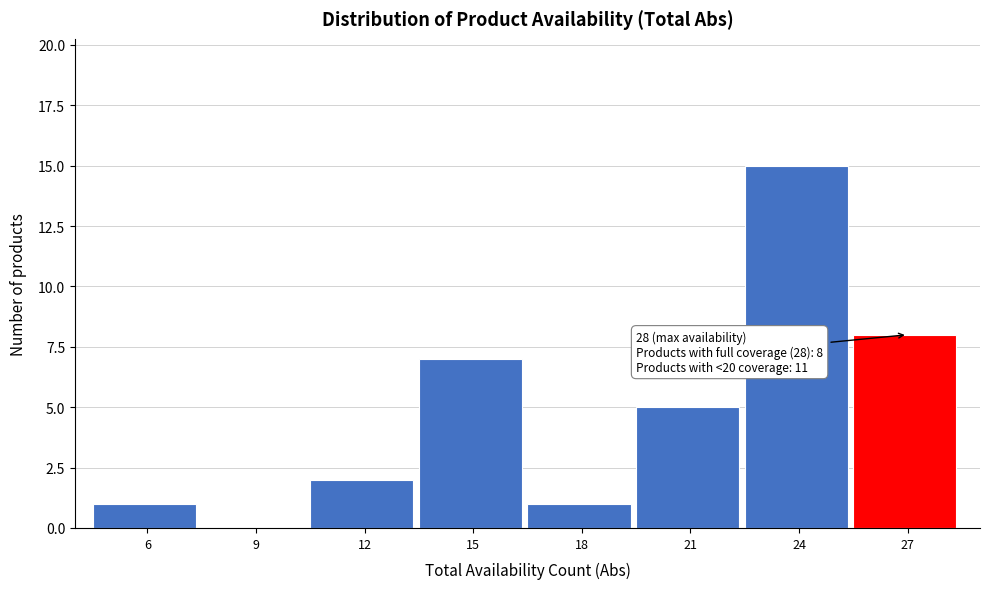

Reading left to right, extract all data points from this chart.

6=1	9=0	12=2	15=7	18=1	21=5	24=15	27=8